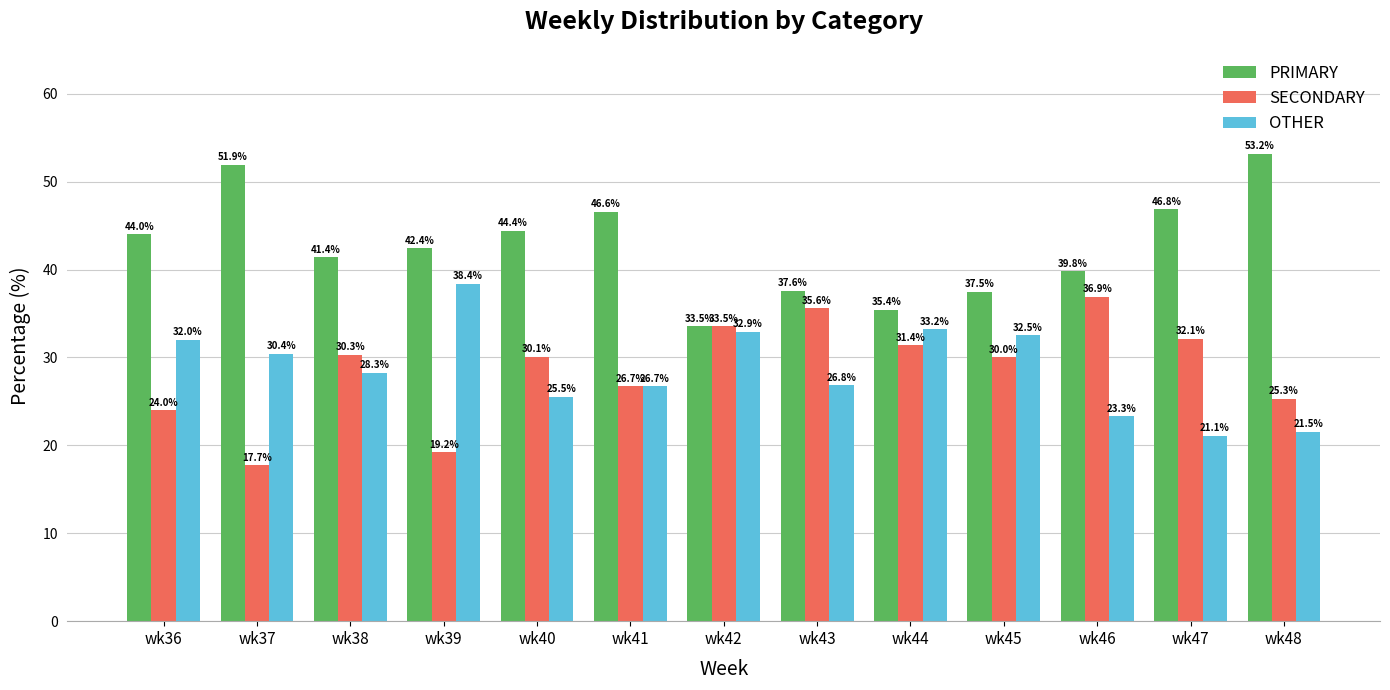

At wk47, list the series in order from largest to smallest.

PRIMARY, SECONDARY, OTHER